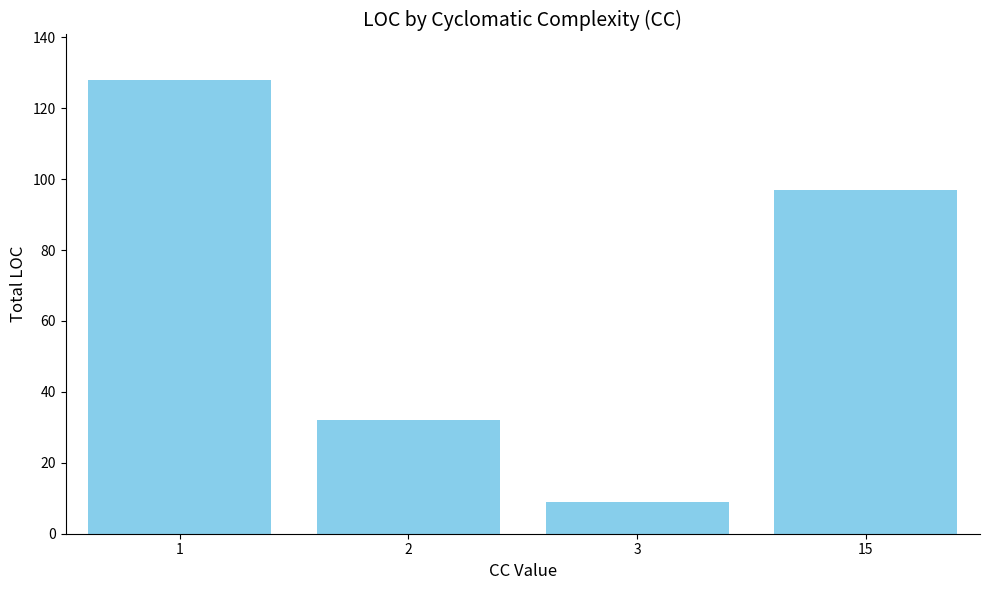

How many categories are shown in the chart?

4